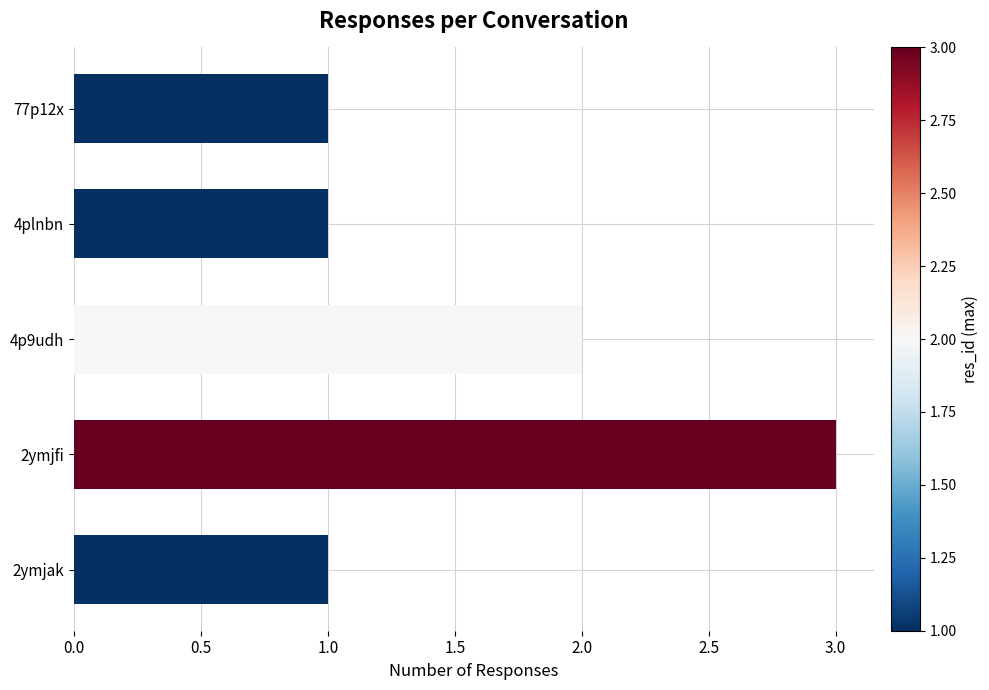

Approximately how many times larger is the value at 4p9udh compared to 4plnbn?

2.0